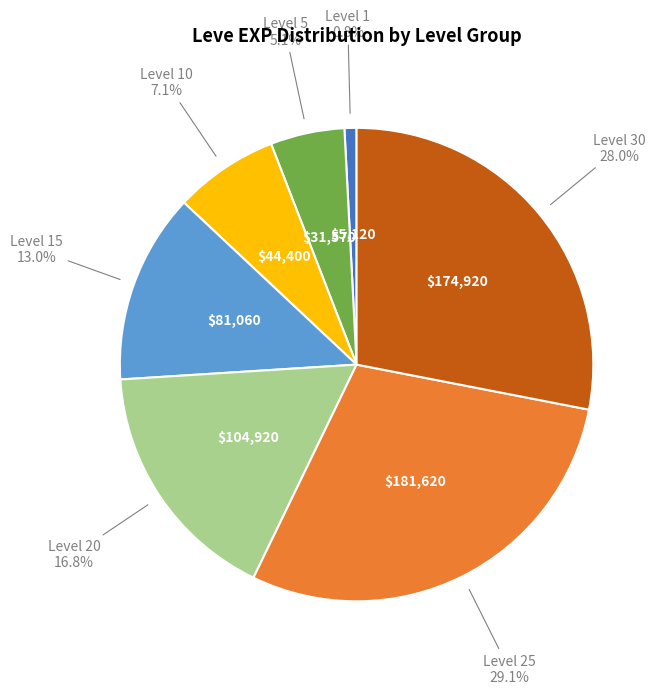

Does any single category account for the majority?

No